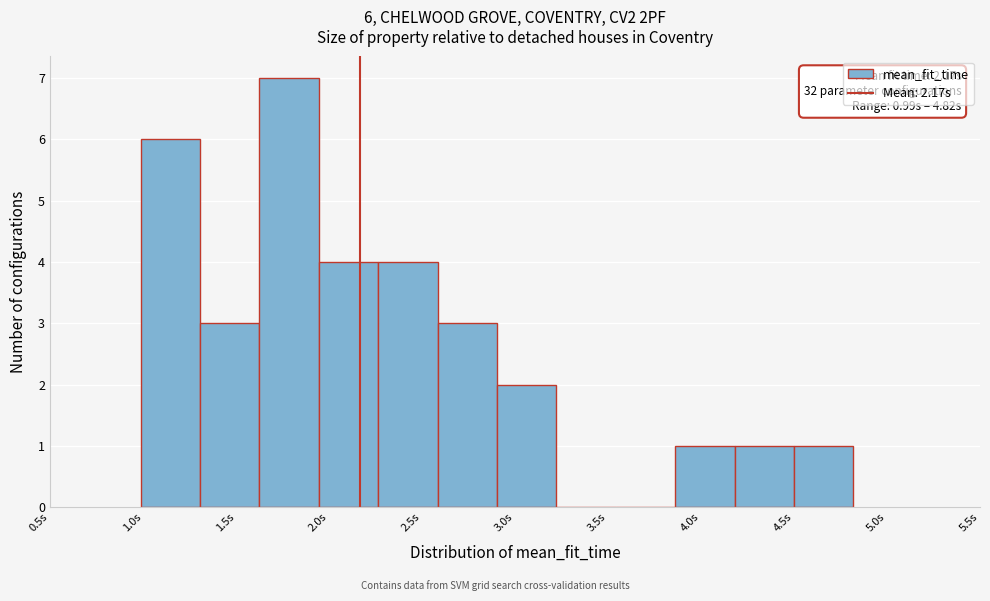

Over which range of the x-axis is the bar tallest?

1.65 to 1.95